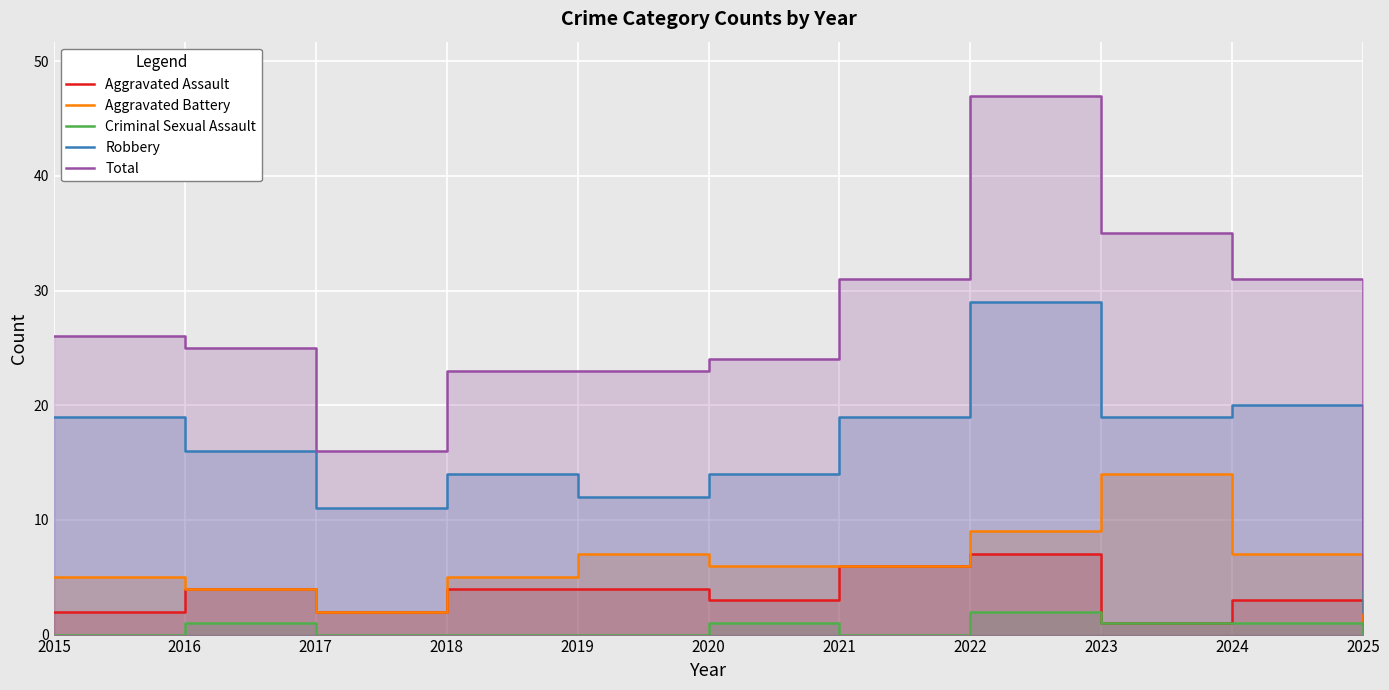

What is the highest value of the Criminal Sexual Assault series?

2